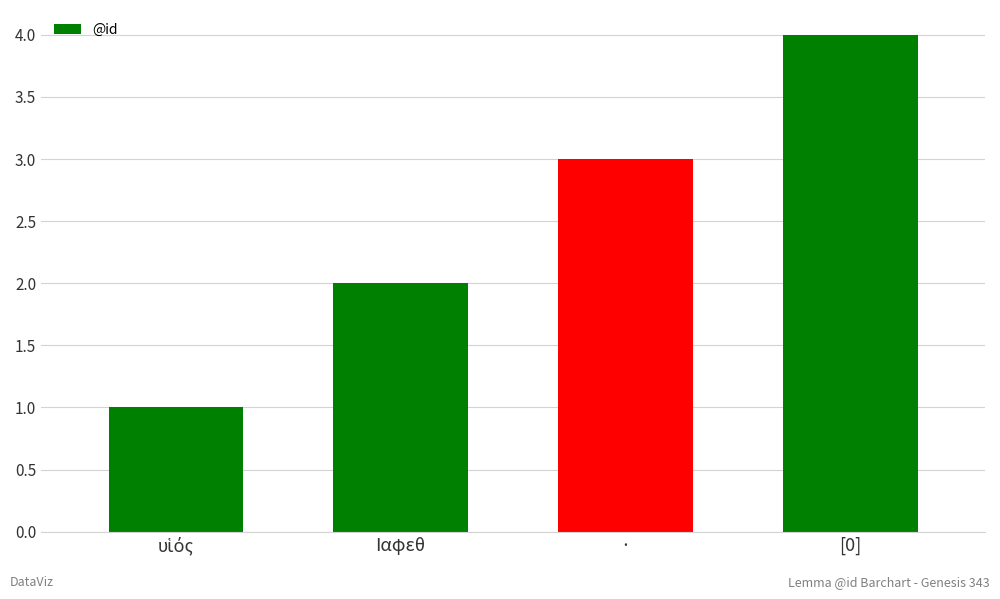

Are the bars horizontal?

No